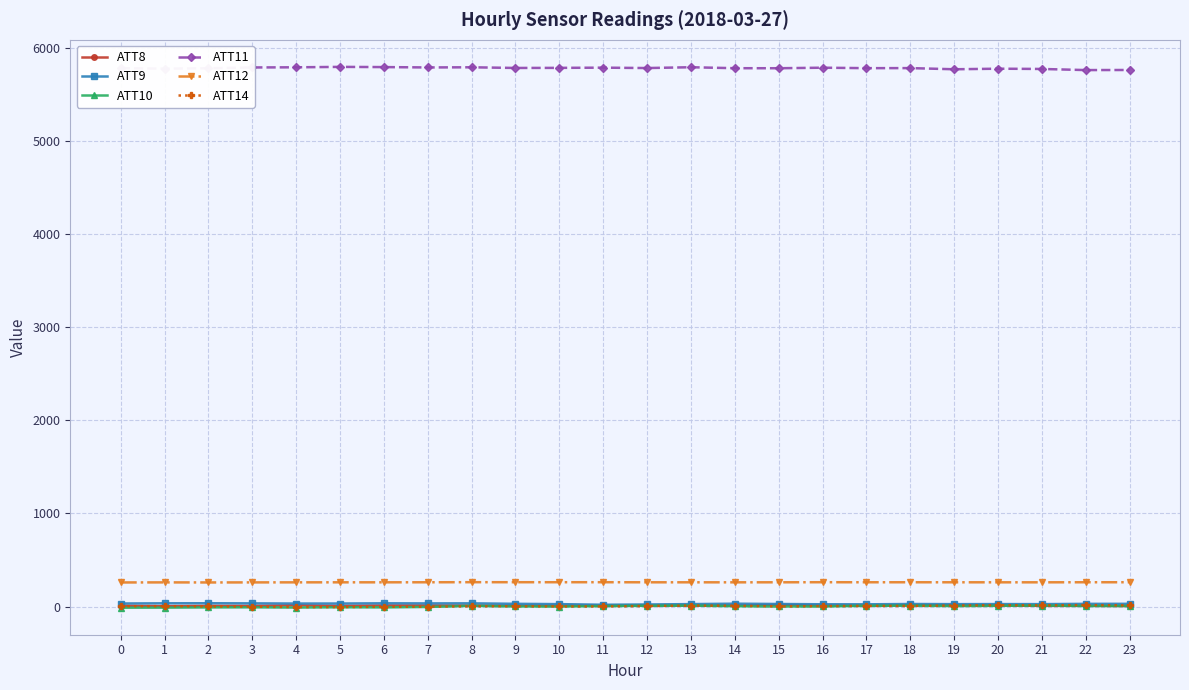

What is the sum of all ATT11 values?

138801.5